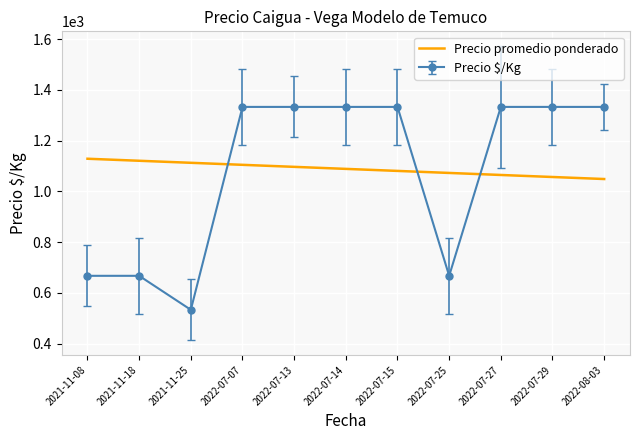

At 2021-11-25, list the series in order from largest to smallest.

Precio promedio ponderado, Precio $/Kg